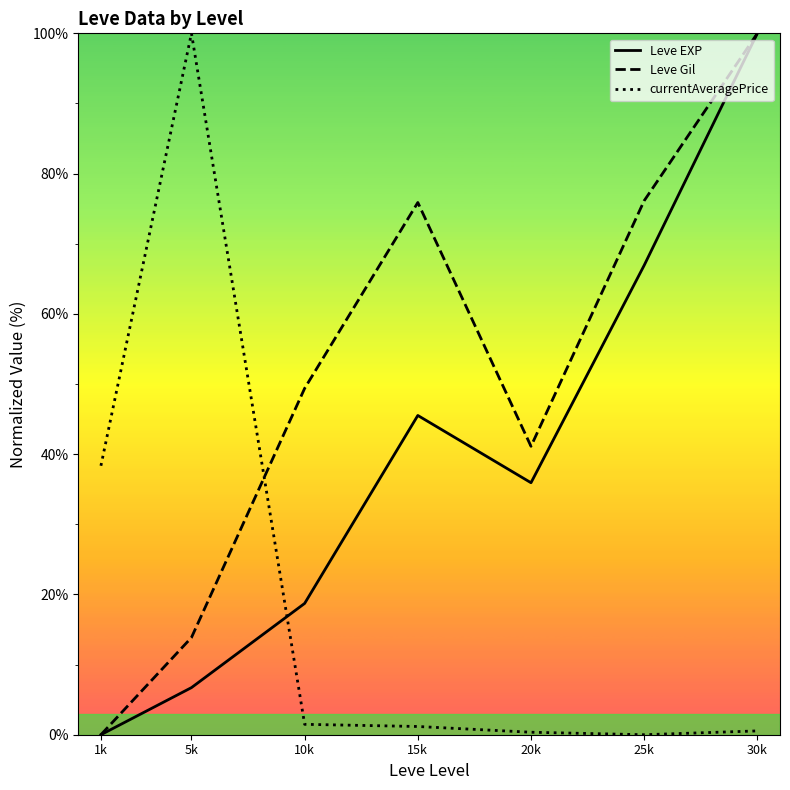

How many lines are shown in the chart?

3